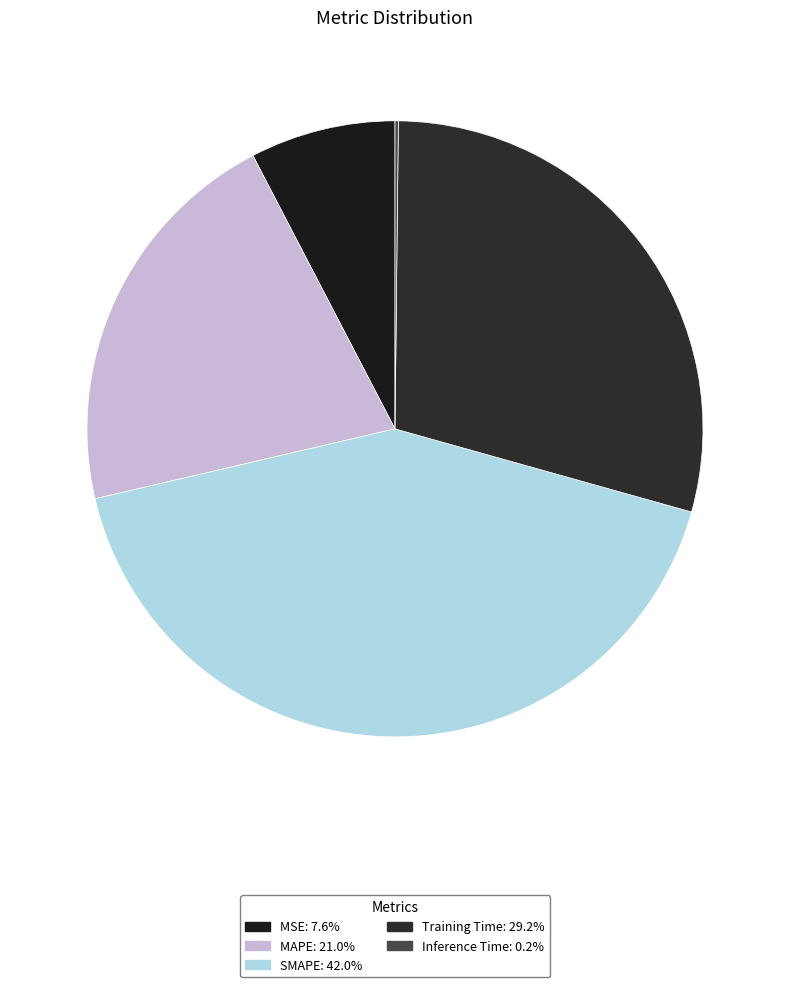

What percentage is the MAPE slice, to the nearest percent?

21%